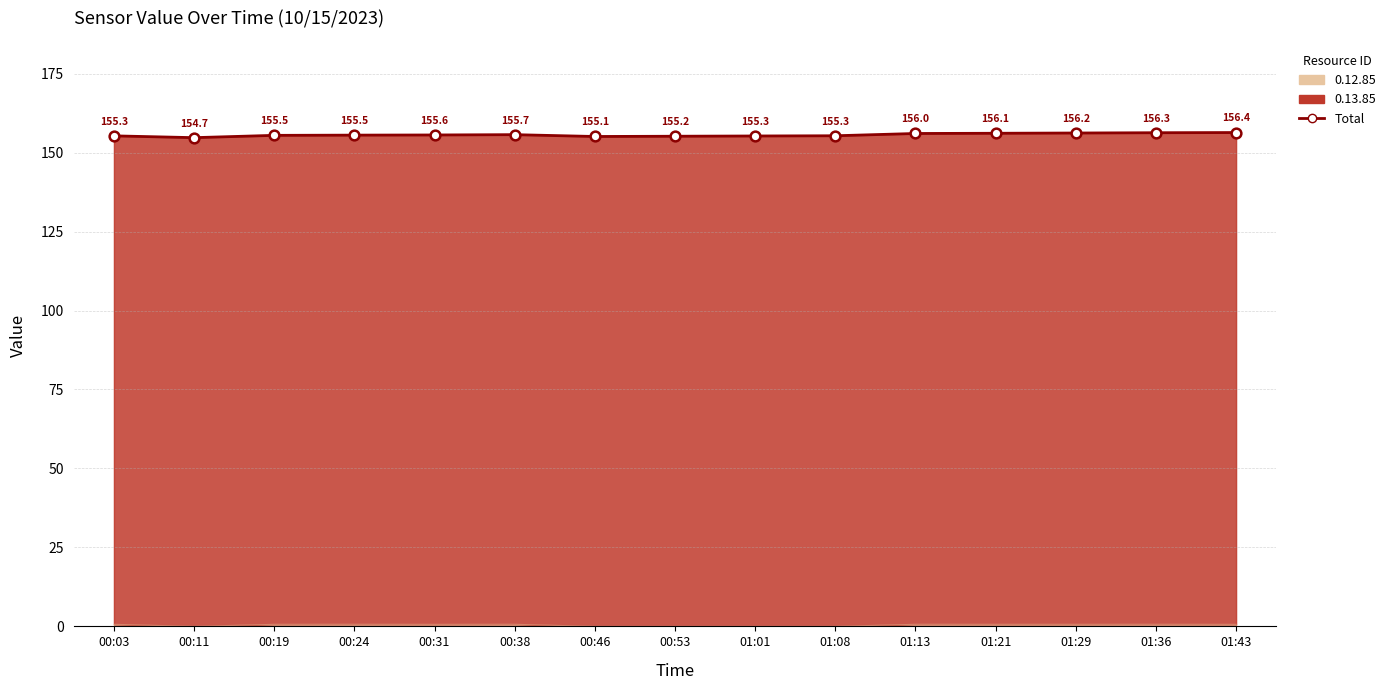

Is it true that the value at 01:21 is 156.1?

True